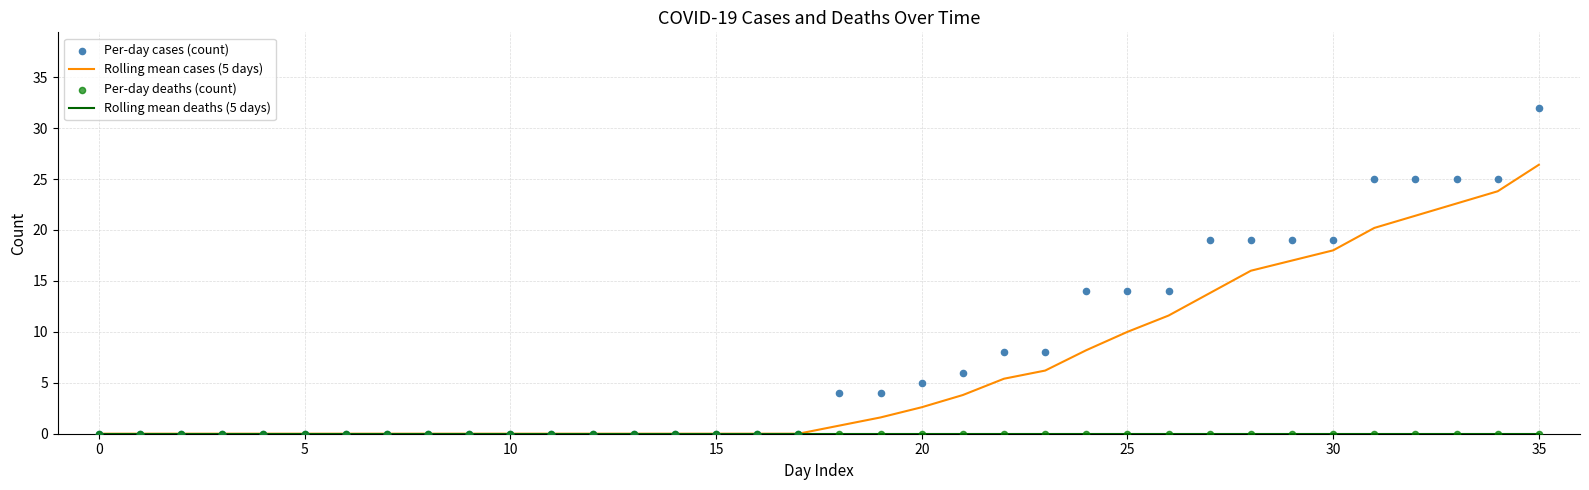

At which category is the sum across all series the highest?

35